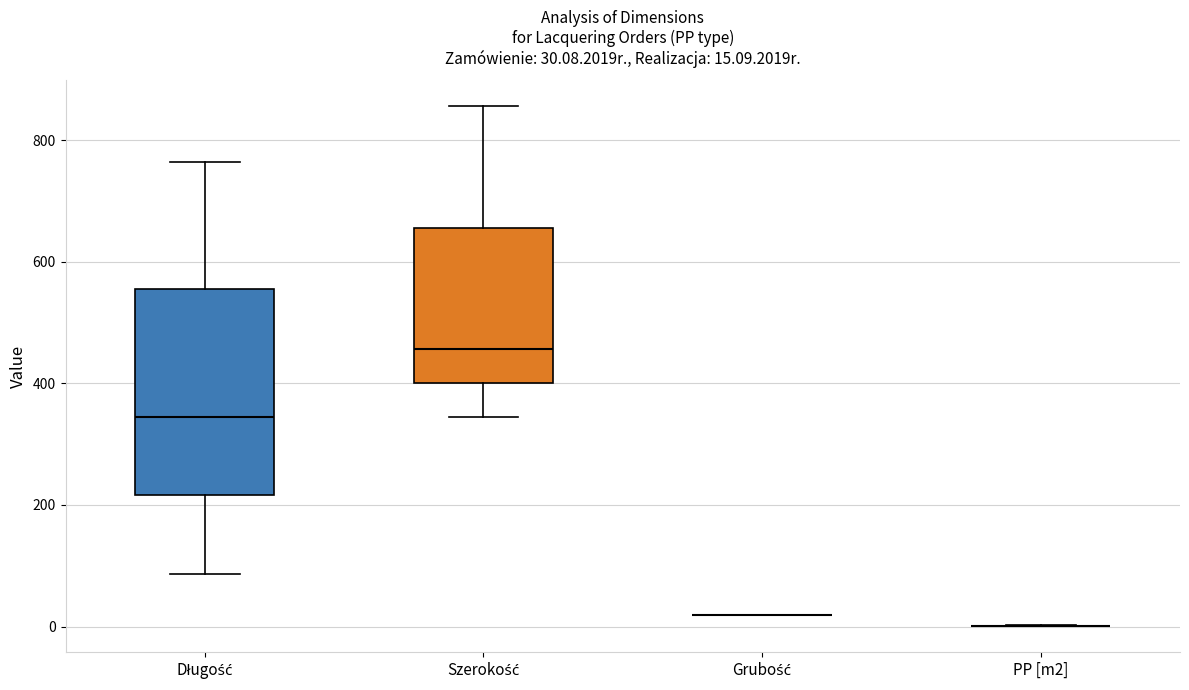

Which box is the tallest, from its lower edge to its upper edge?

Długość